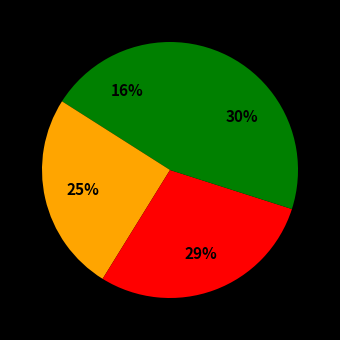

Does any single category account for the majority?

No